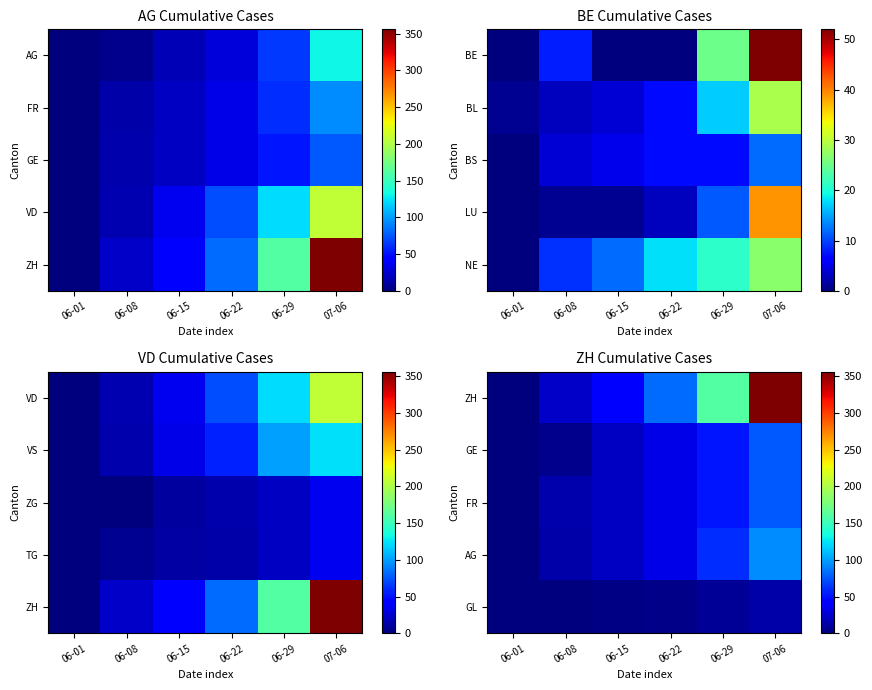

What is the maximum value shown in the chart?

356